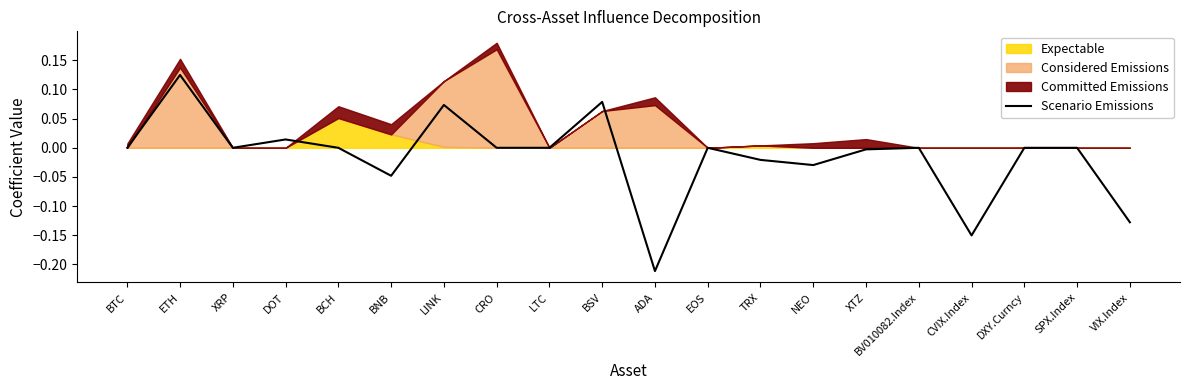

What is the difference between the values at LINK and ETH?

0.1